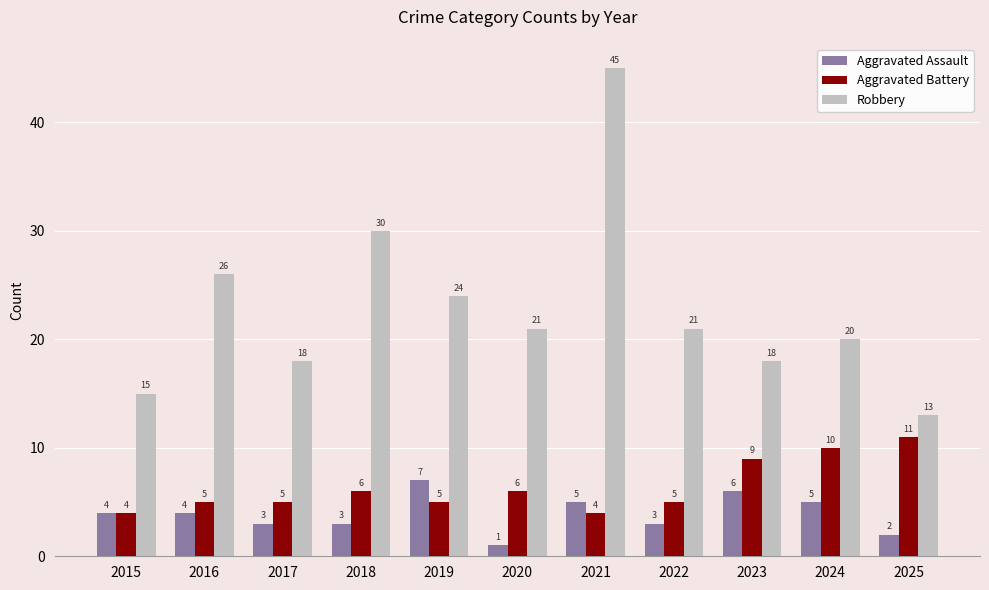

What is the value of the Robbery bar at the 5th from the left?

24